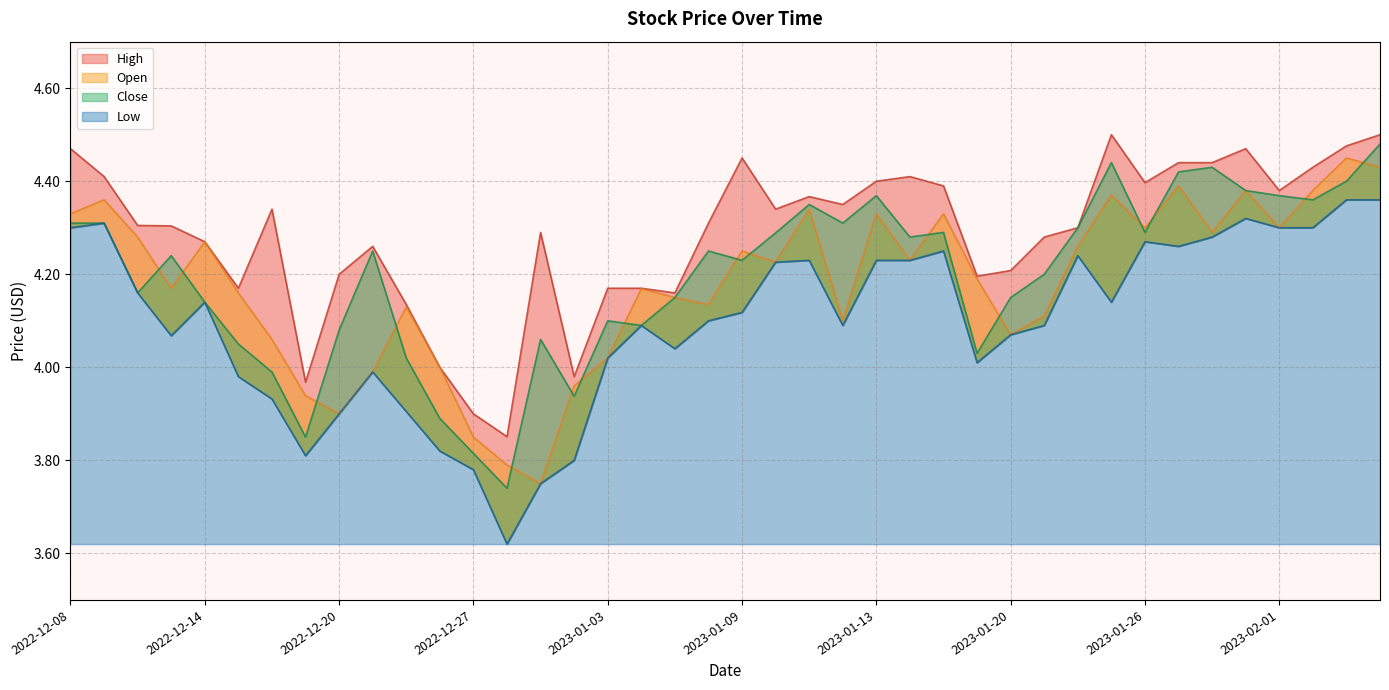

At which category does the chart reach its minimum across all series?

2022-12-28